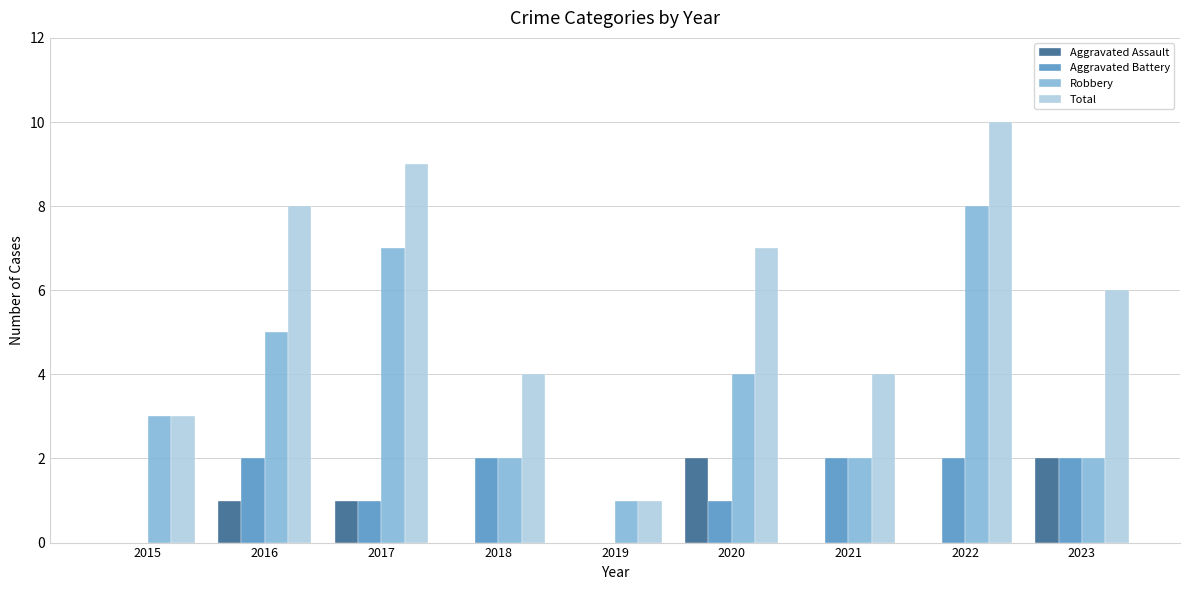

Which series changed the most between 2019 and 2022?

Total